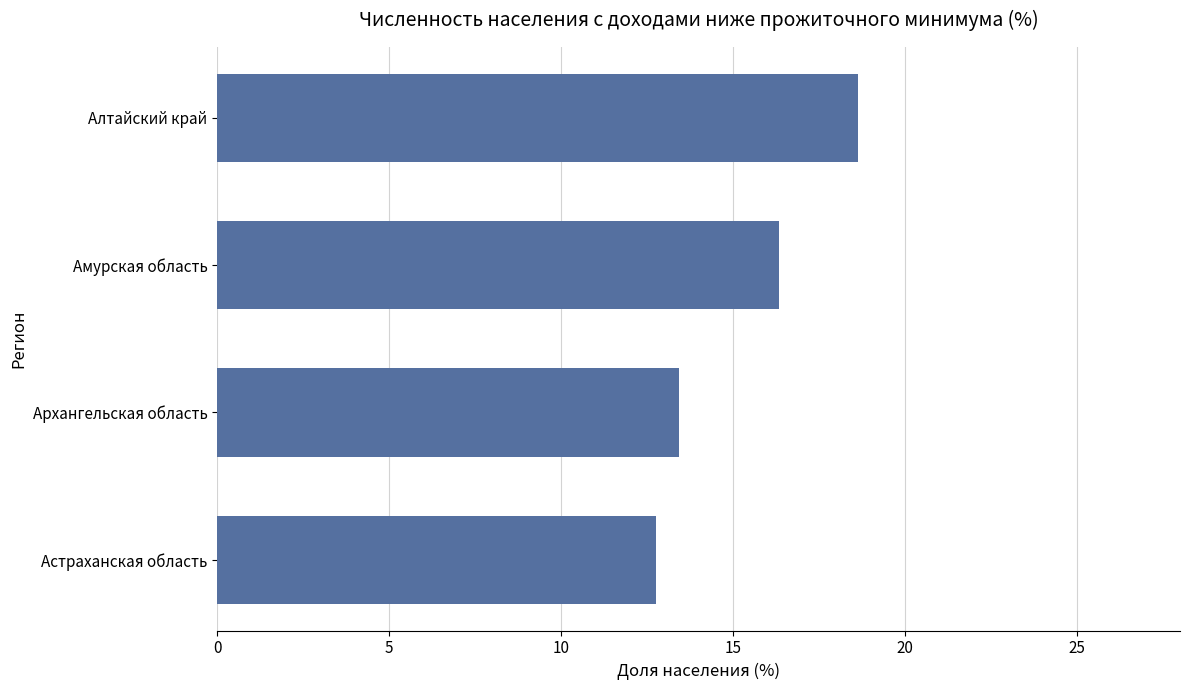

True or false: the data shows 8.9 at Алтайский край.

False